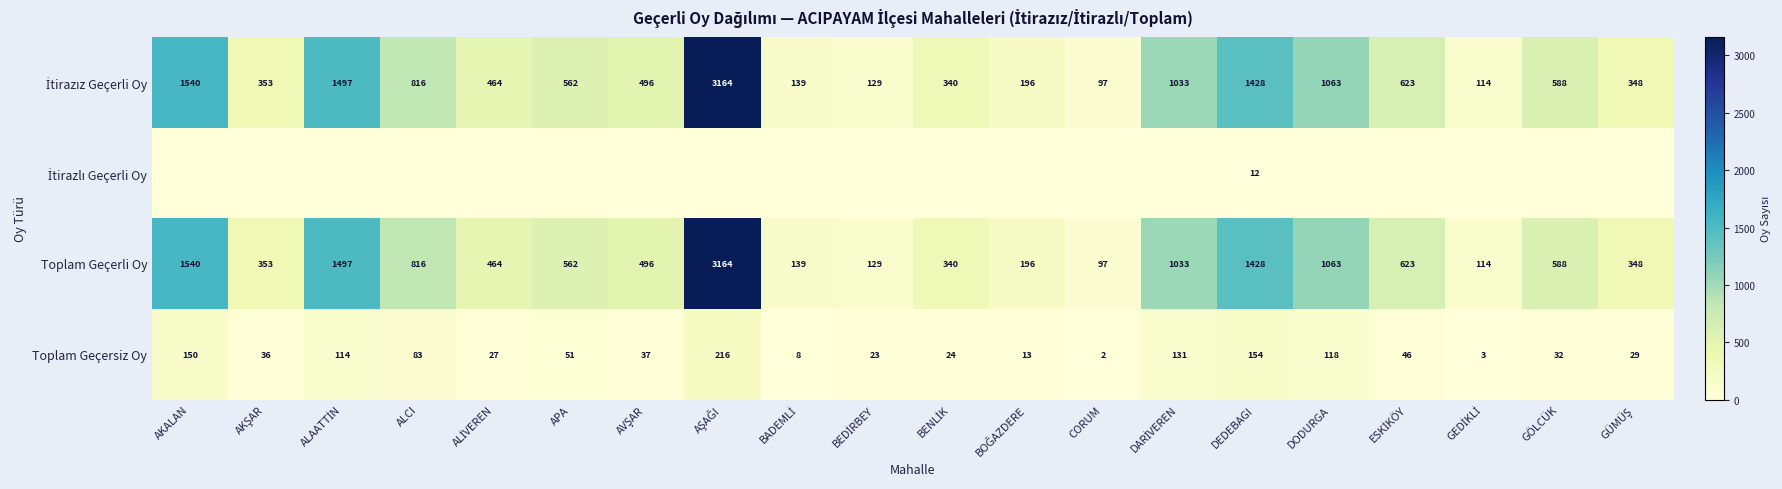

At how many categories does at least one series exceed 2856?

1